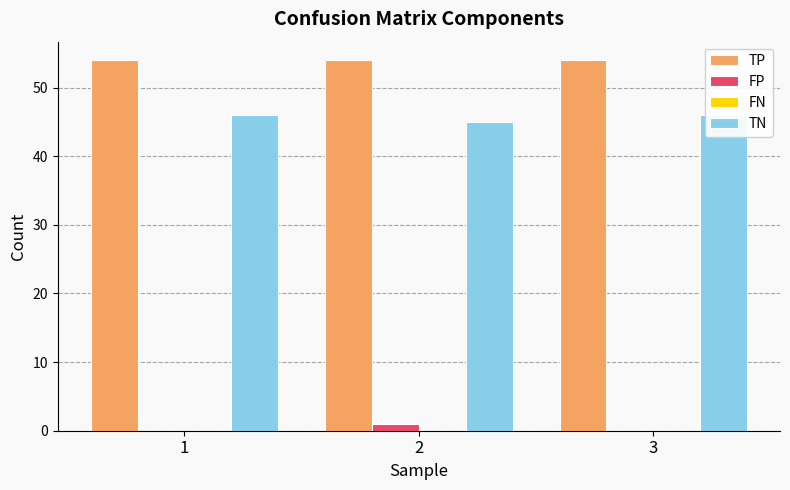

Does the chart contain stacked bars?

No